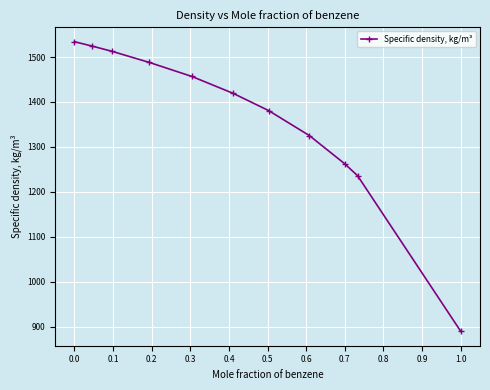

What is the minimum value shown in the chart?

889.6